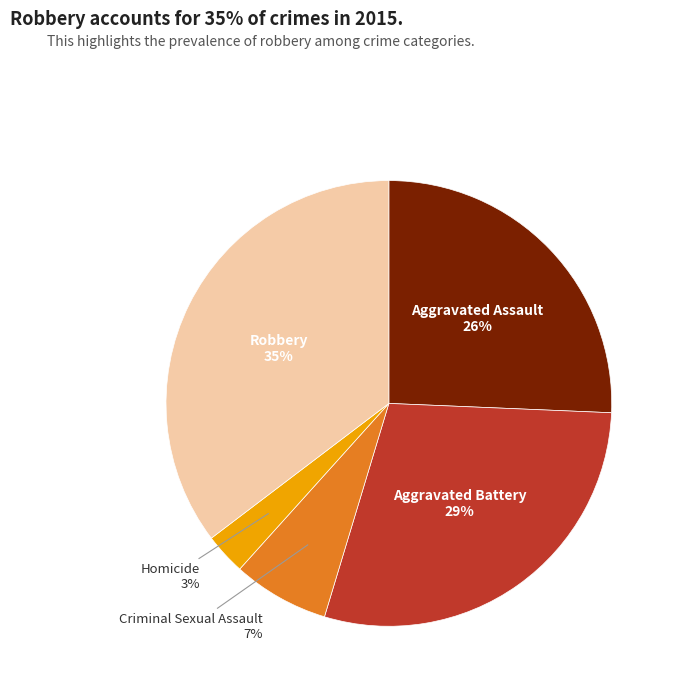

Which slice is the smallest?

Homicide